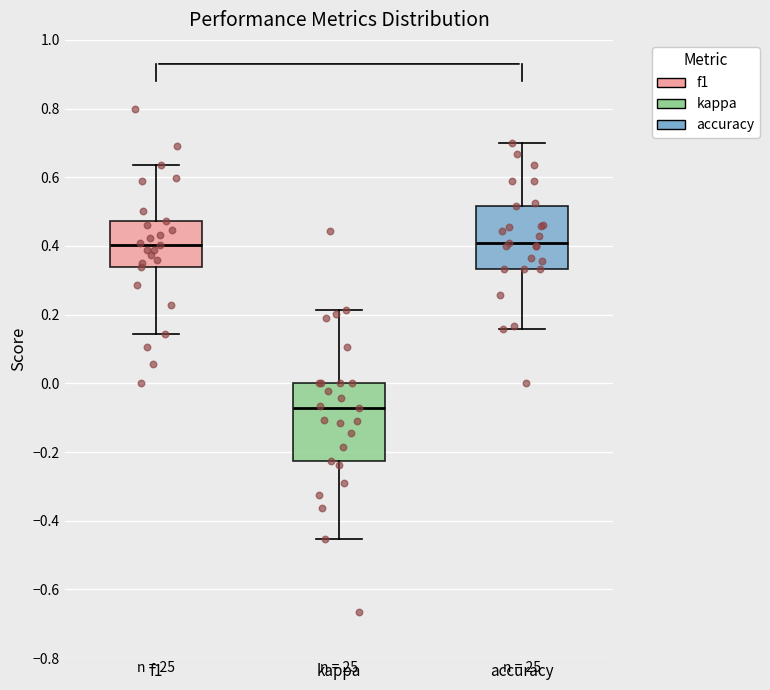

Where is the upper edge of the box for accuracy on the y-axis? The values are not printed on the chart, so give them approximately, as read against the axis.

0.52